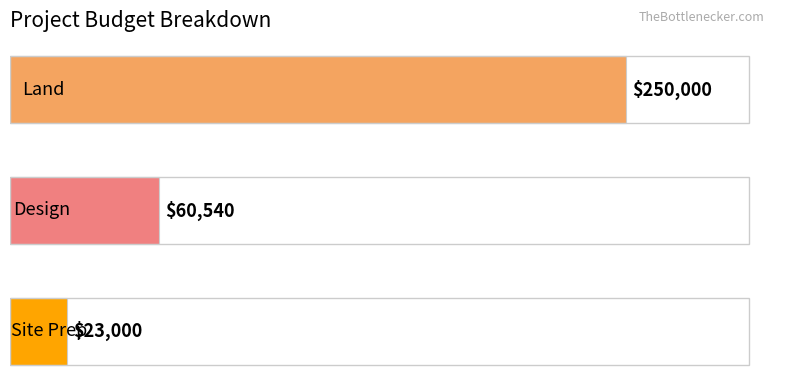

What is the average value?

111180